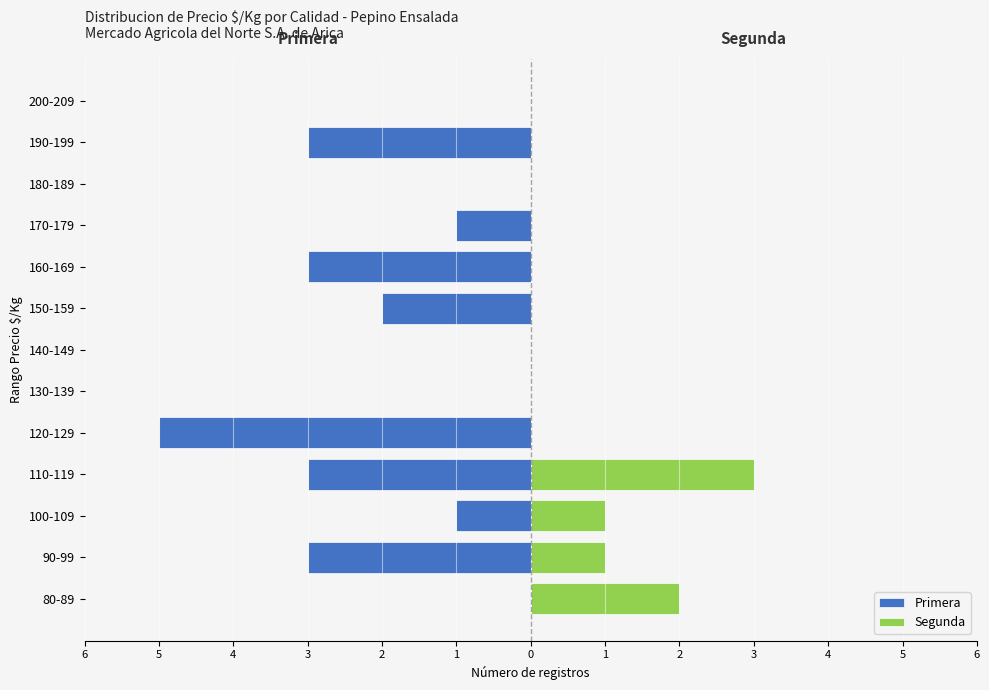

The value of Primera at 100-109 is -1. True or false?

False